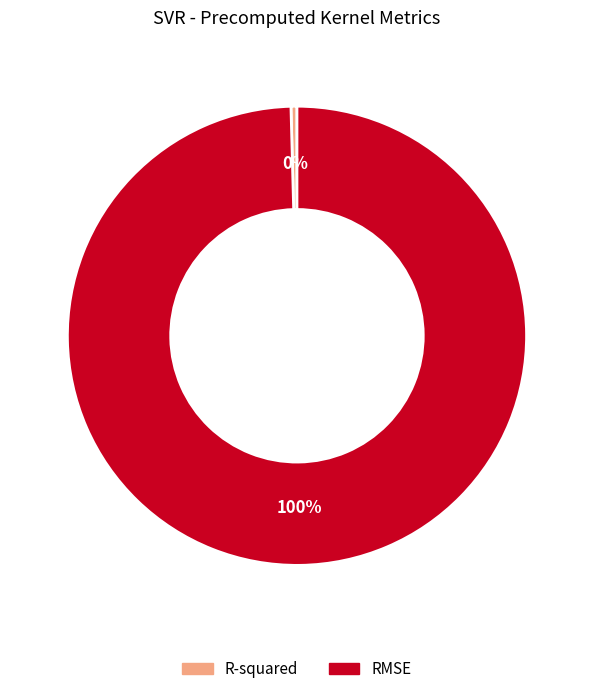

How many slices are in this pie chart?

2